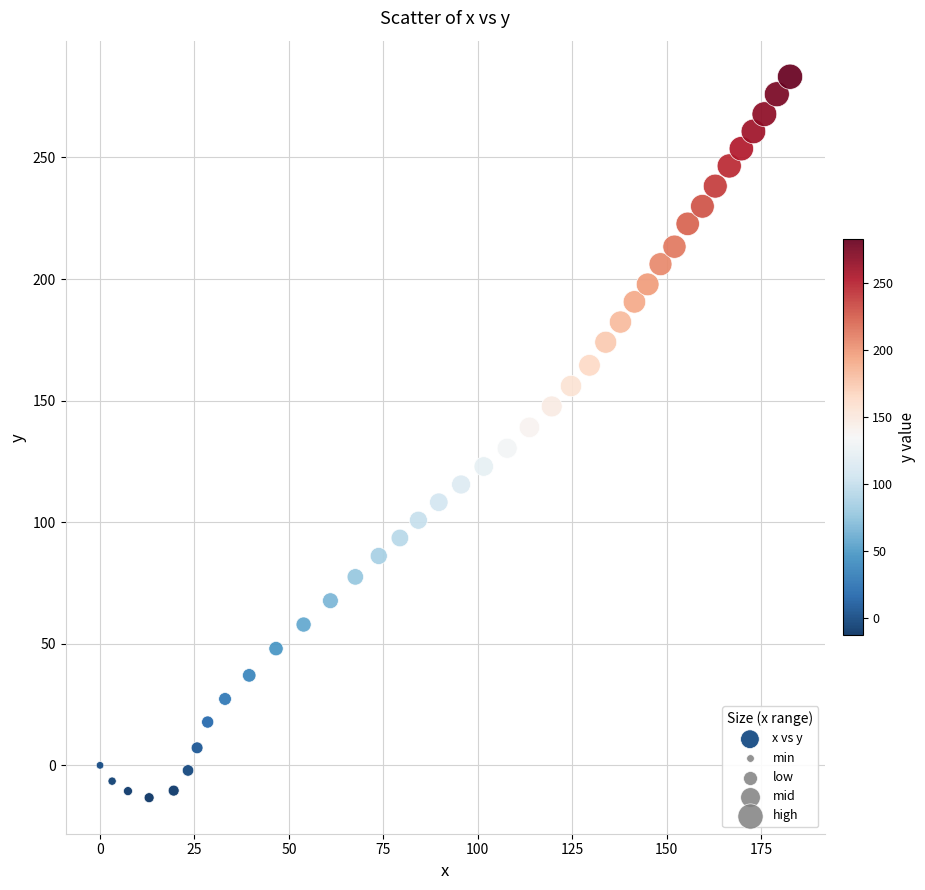

What is the range of X values (max minus min)?

182.7